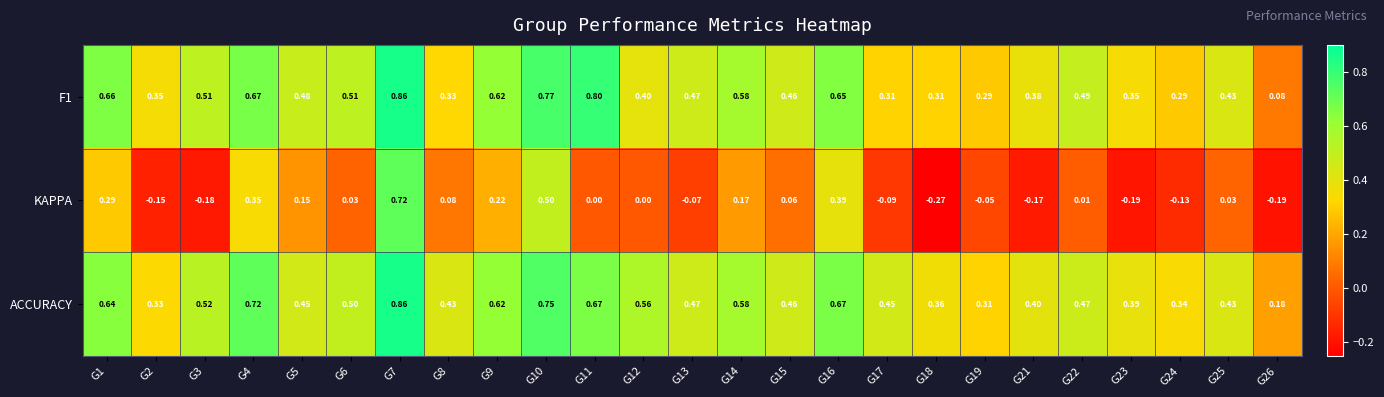

Which category has the highest value across all series?

G7